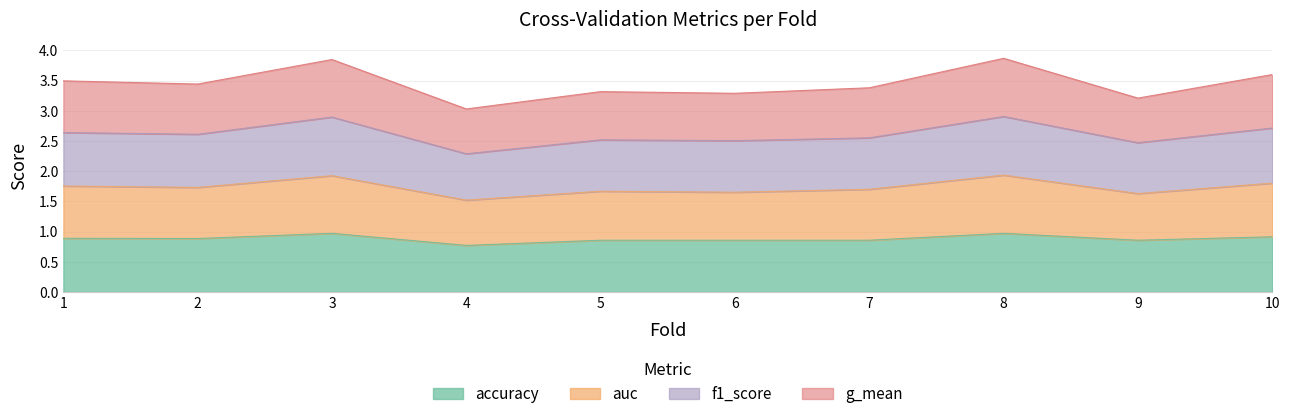

What is the sum of the accuracy values at 7 and 6?

1.7